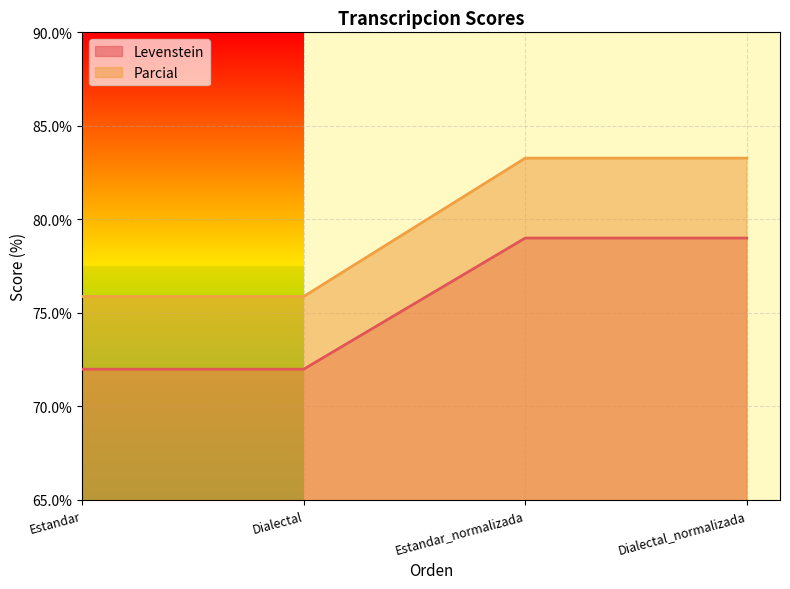

Reading right to left, transcribe all the data shown in this chart.

Levenstein: Dialectal_normalizada=79.0	Estandar_normalizada=79.0	Dialectal=72.0	Estandar=72.0
Parcial: Dialectal_normalizada=83.3	Estandar_normalizada=83.3	Dialectal=75.9	Estandar=75.9